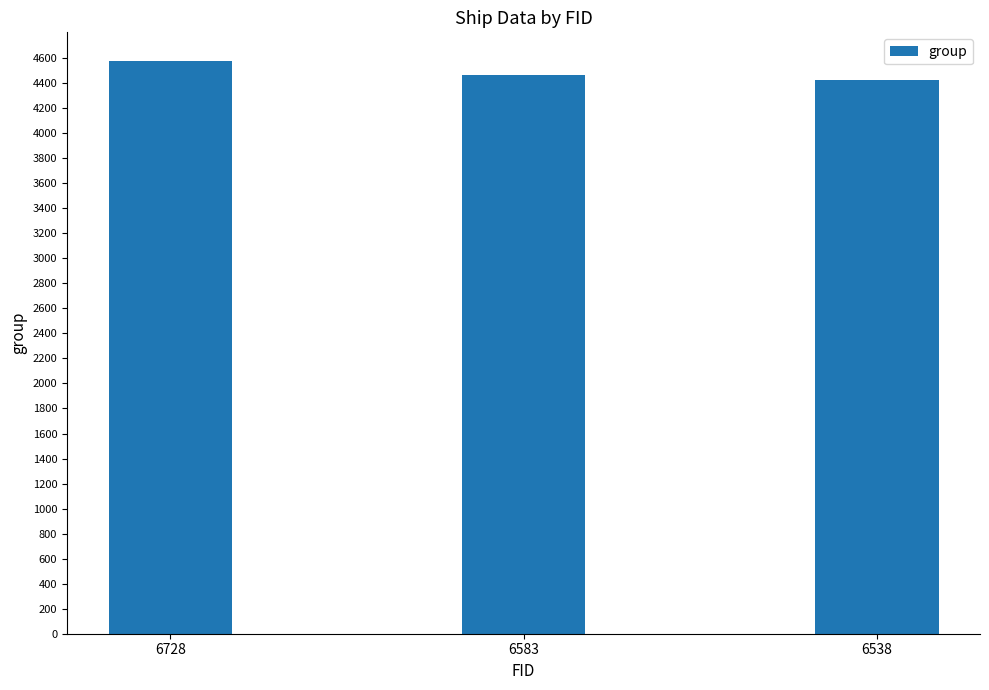

List the labels in order of value, smallest first.

6538, 6583, 6728